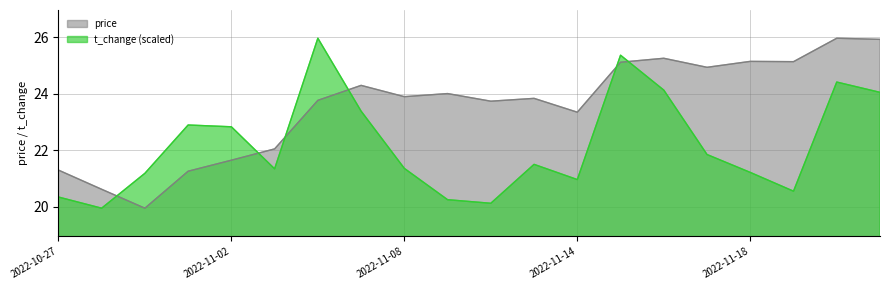

At how many categories does at least one series exceed 22?

17